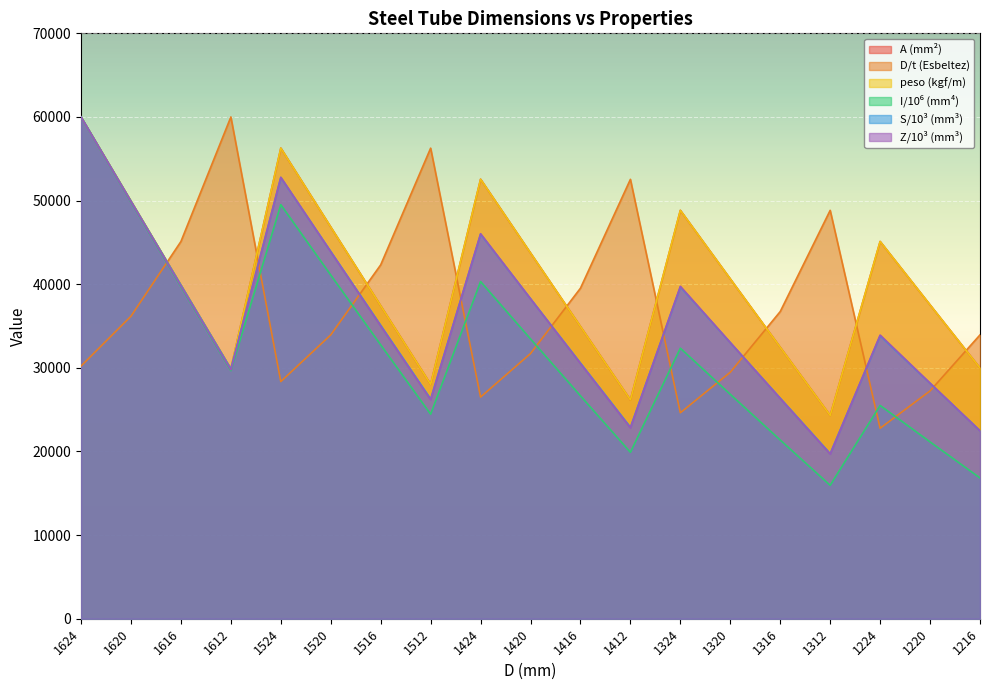

The I/10⁶ (mm⁴) series shows 33460.3 at 1420. True or false?

True